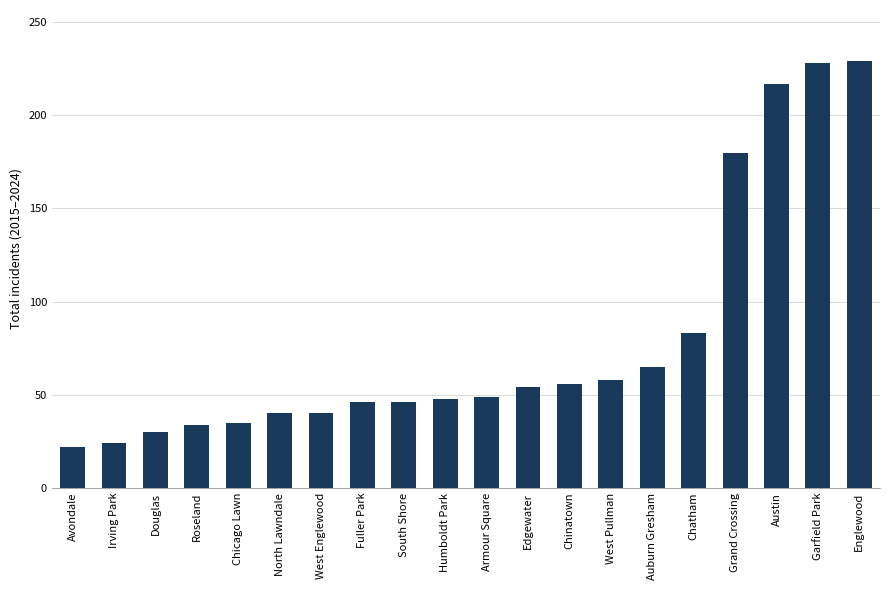

How many bars are there in total?

20